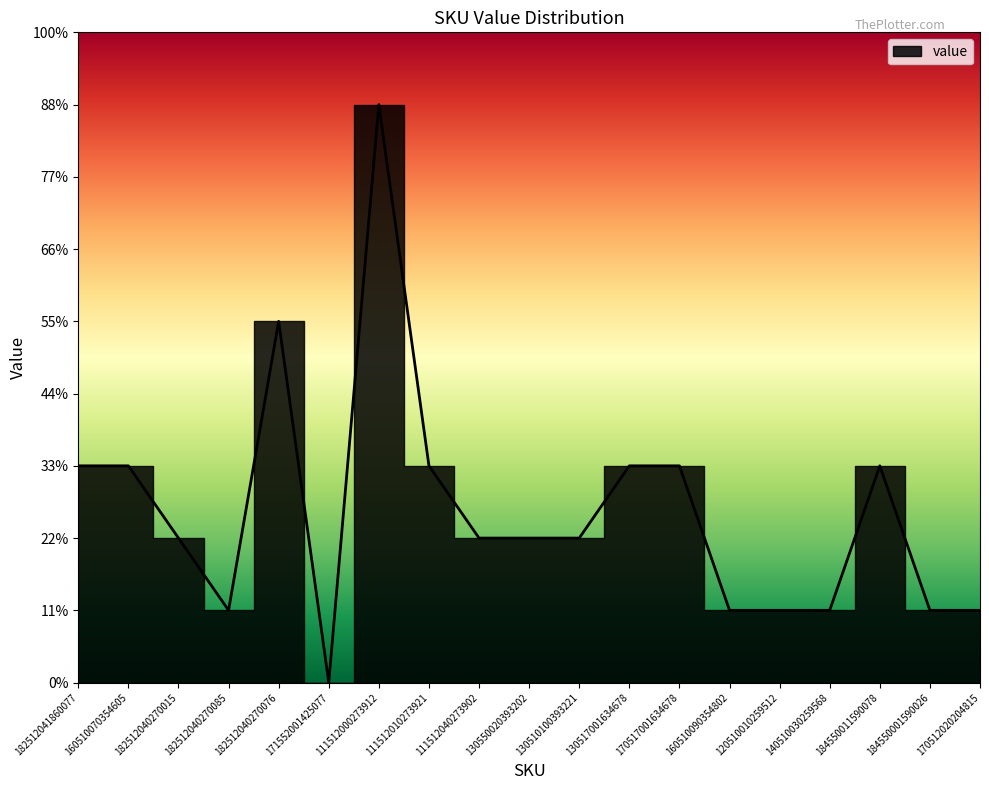

True or false: the data shows 1 at 184550011590078.

False